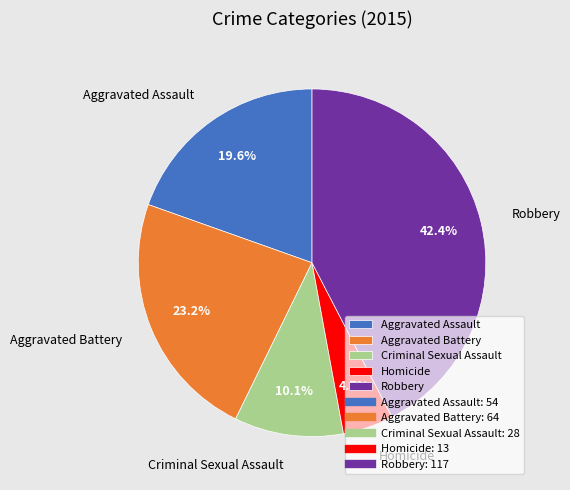

What is the smallest slice in the pie chart?

Homicide